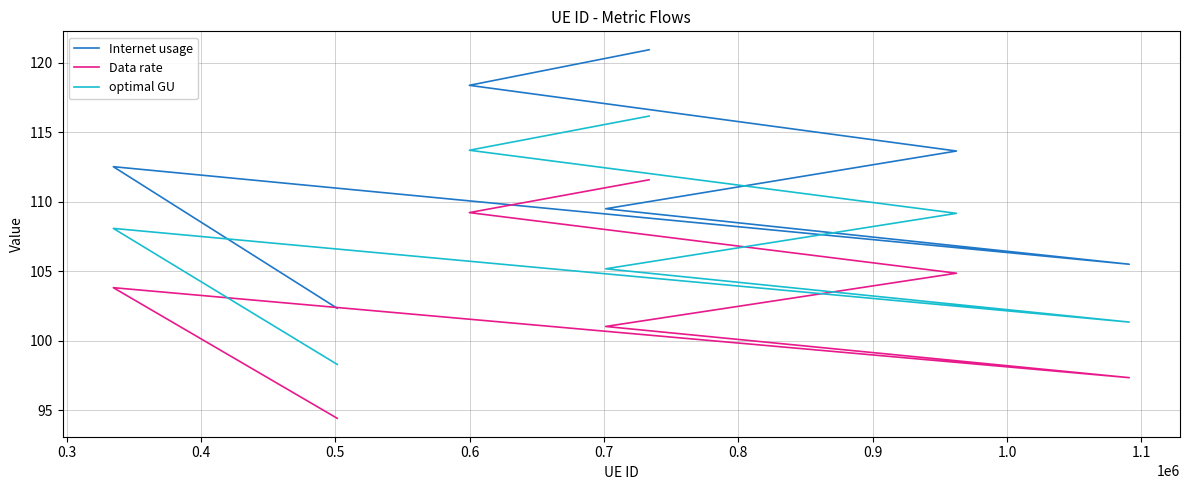

Is the value of Data rate at 0.7 greater than the value of Internet usage at 0.2?

No